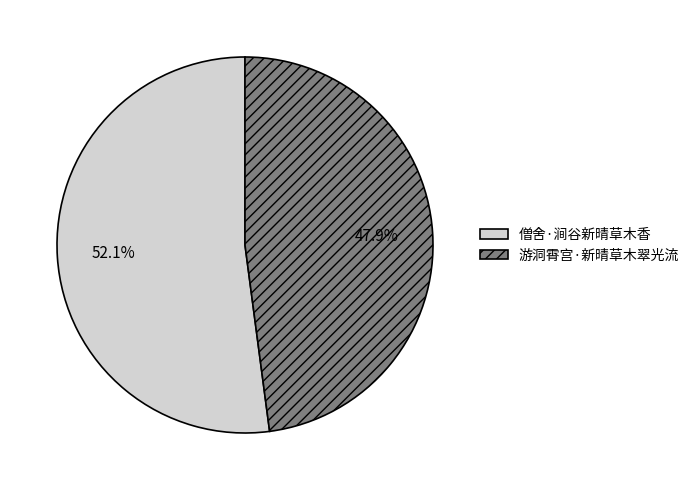

Is the sum of 僧舍·涧谷新晴草木香 and 游洞霄宫·新晴草木翠光流 greater than half?

Yes